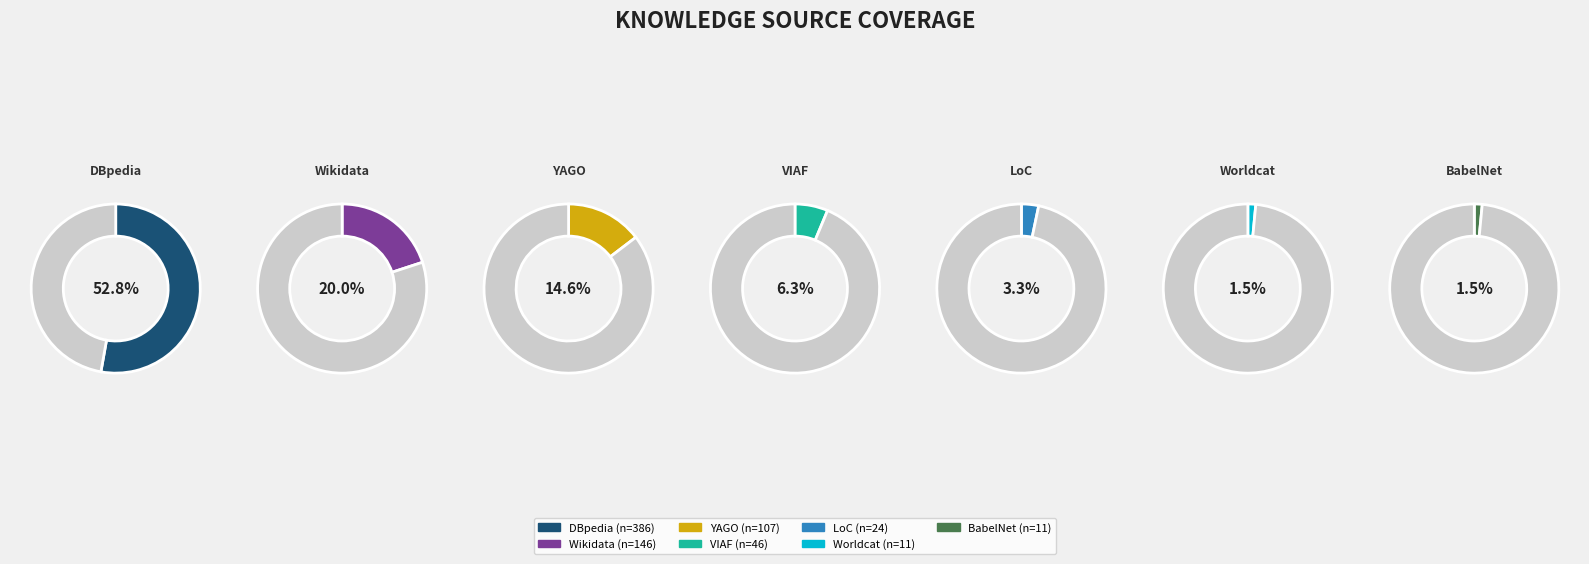

What is the total percentage of DBpedia and Worldcat?

54.3%